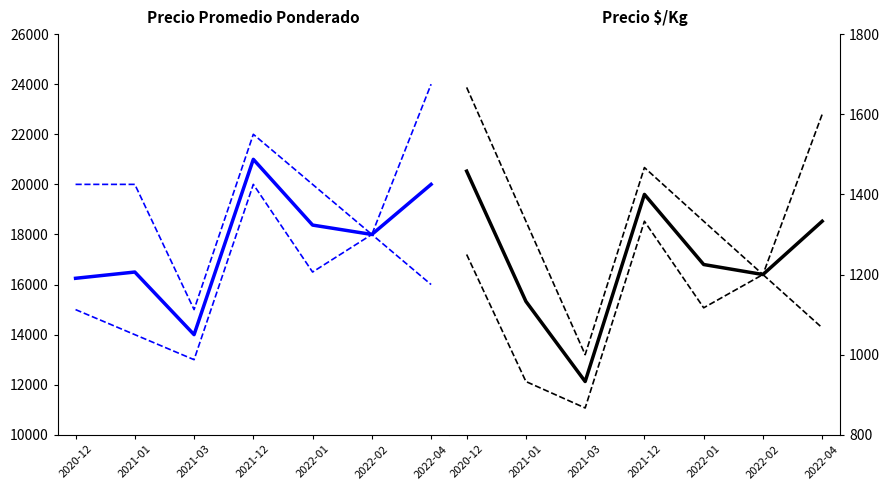

At 2021-12, list the series in order from largest to smallest.

Precio máximo, Precio promedio ponderado, Precio mínimo, Precio $/Kg upper, Precio $/Kg, Precio $/Kg lower